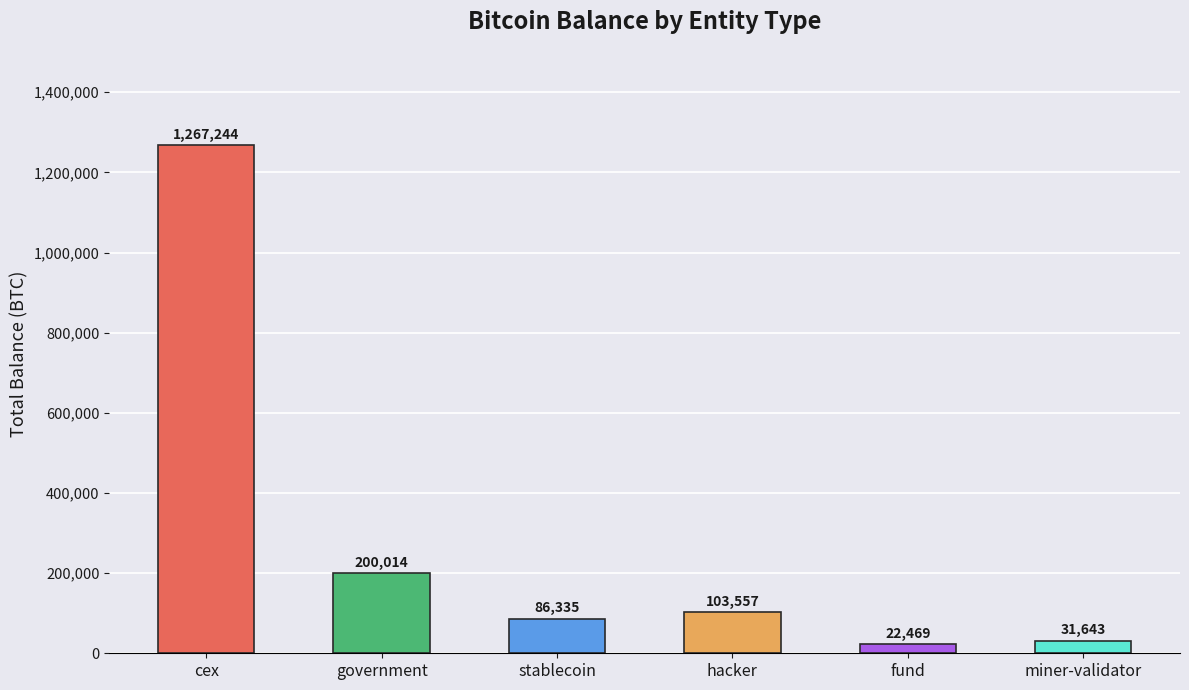

What position from the right is cex?

6